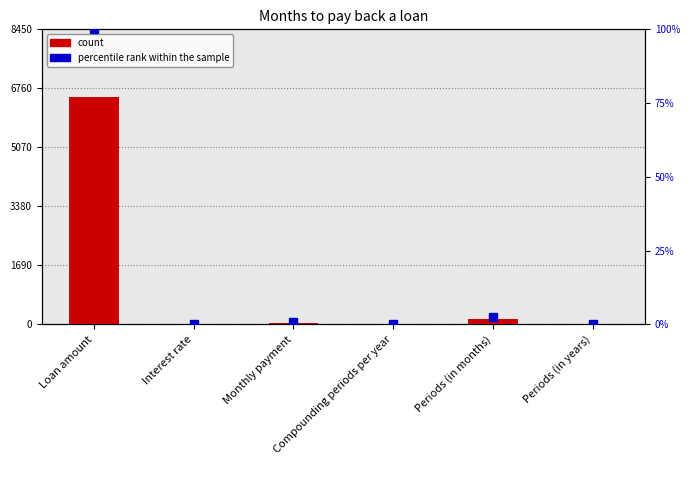

What is the difference between the maximum and minimum values in the count series?

6500.0